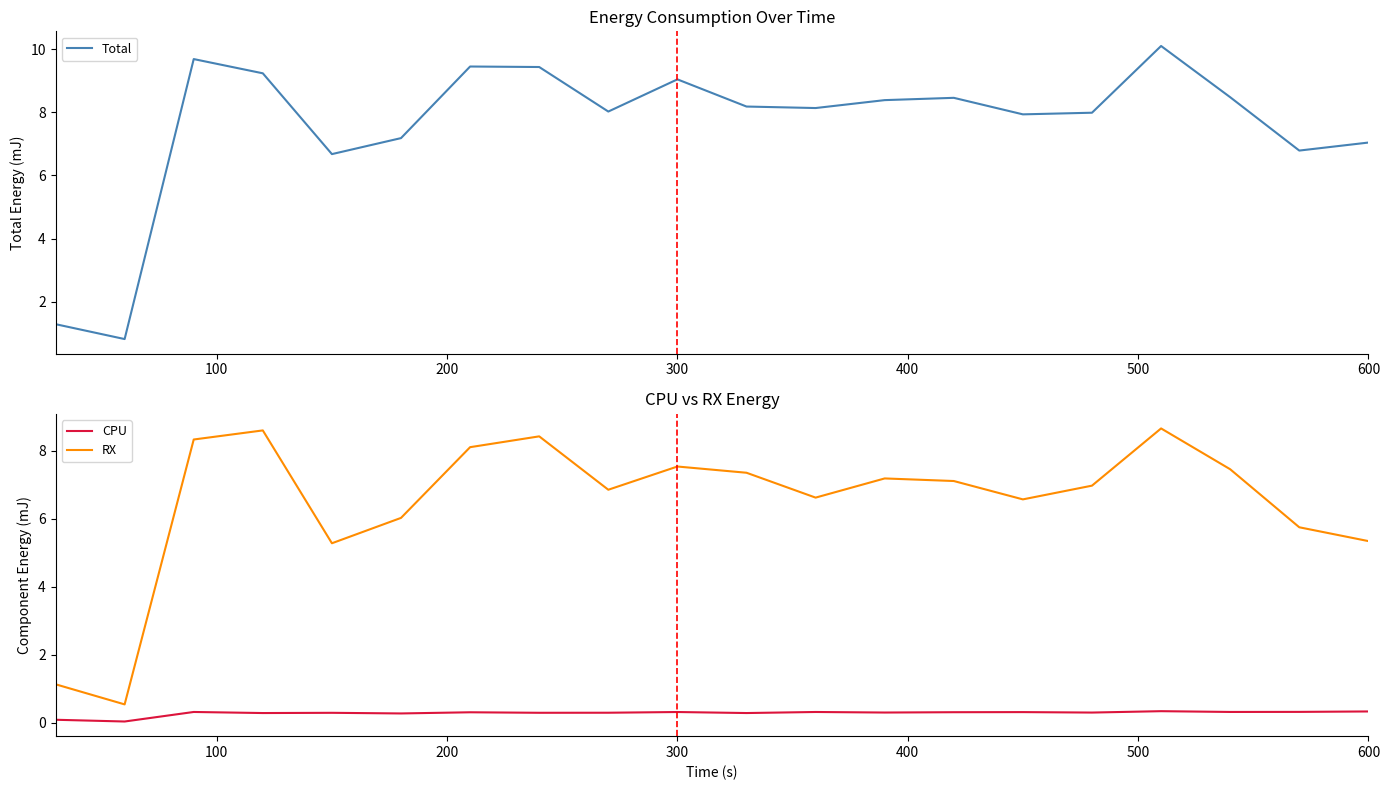

True or false: RX and CPU cross at least once.

False